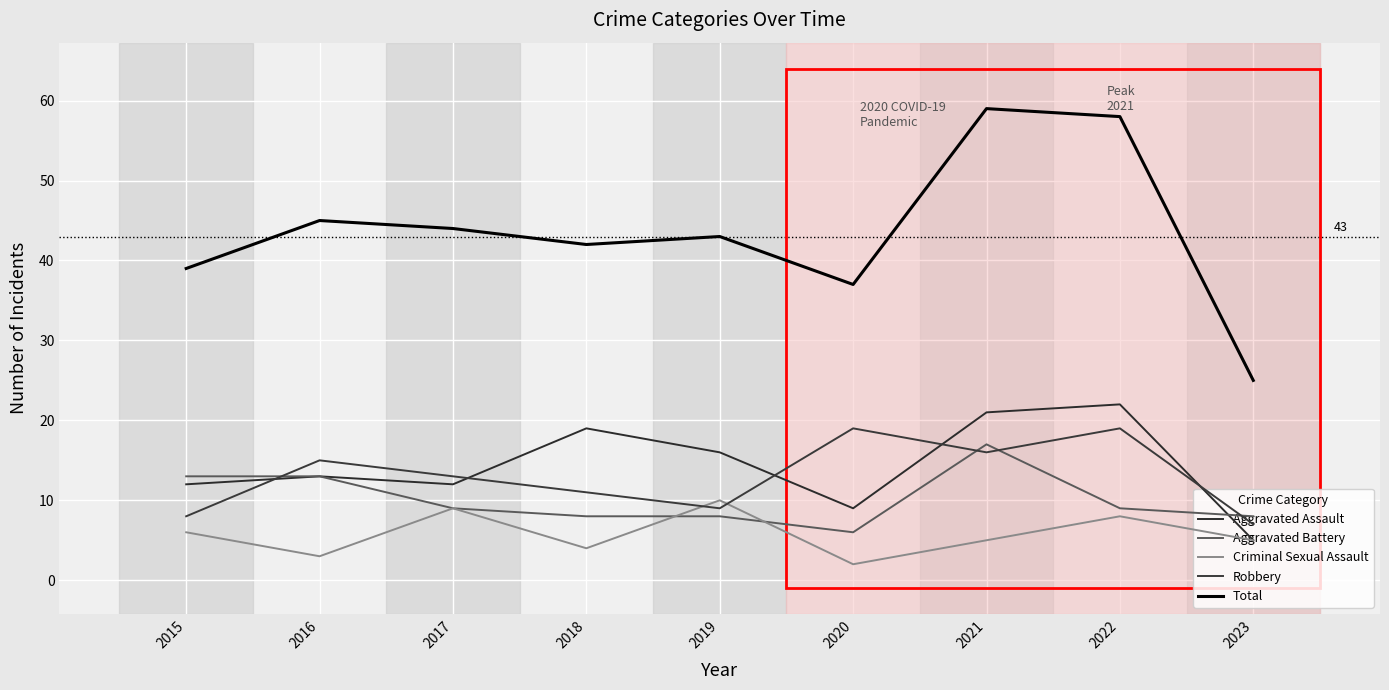

What are all the series names shown in the legend?

Aggravated Assault, Aggravated Battery, Criminal Sexual Assault, Robbery, Total